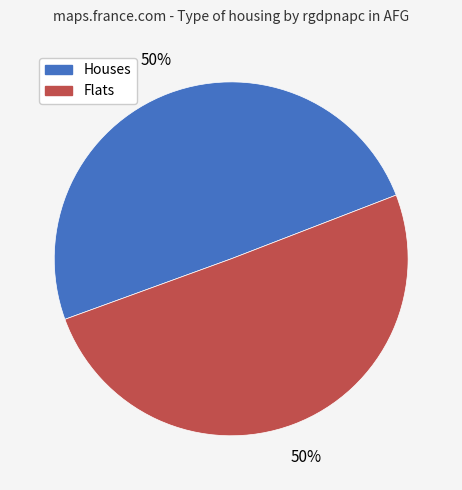

How many slices are in this pie chart?

2